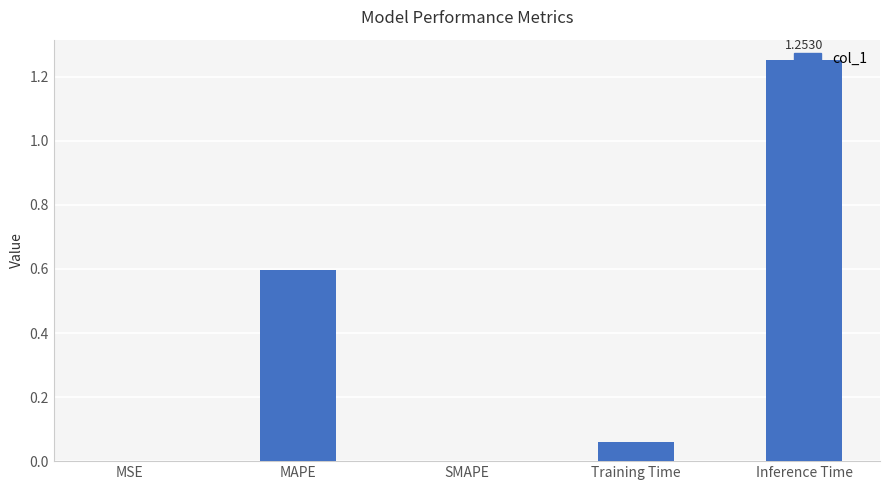

Count the number of categories in the chart.

5